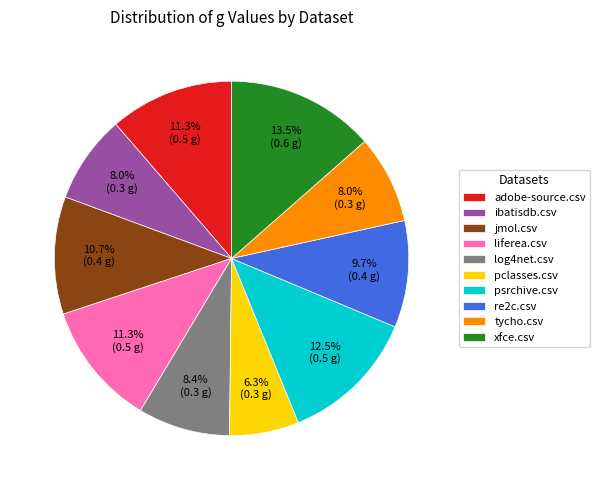

Count the number of slices in the pie.

10